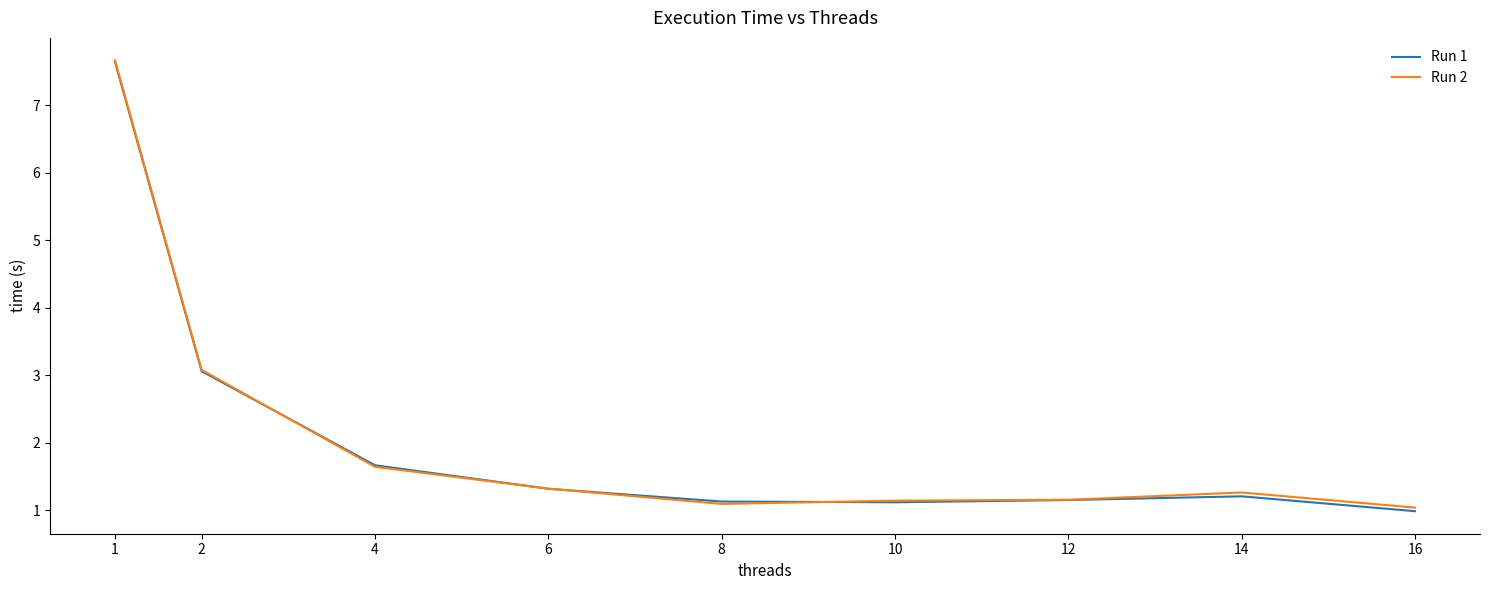

How many lines are shown in the chart?

2